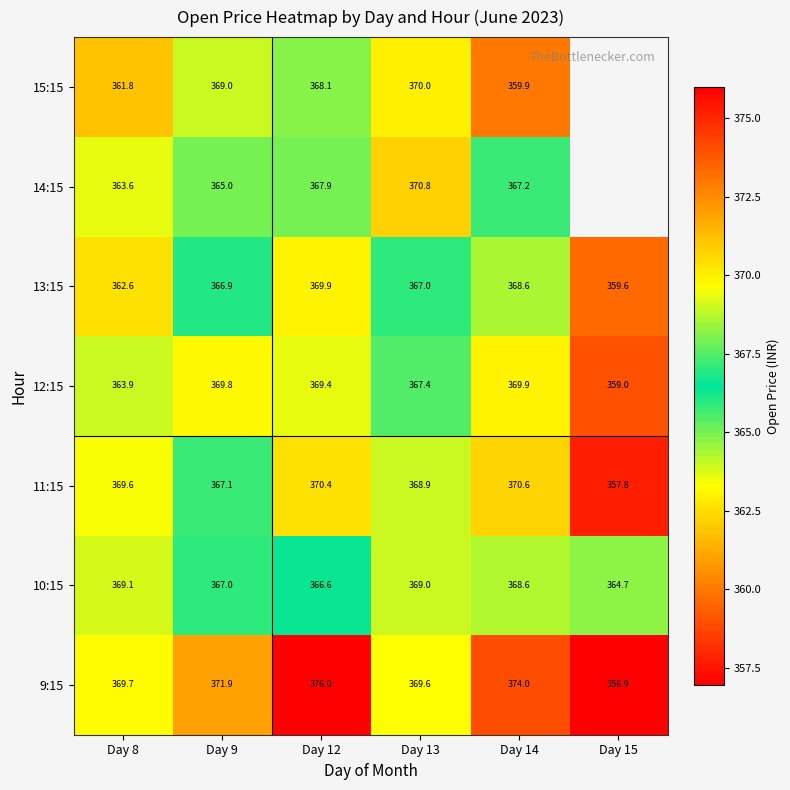

What is the sum of the 12:15 values at Day 12 and Day 13?

736.8